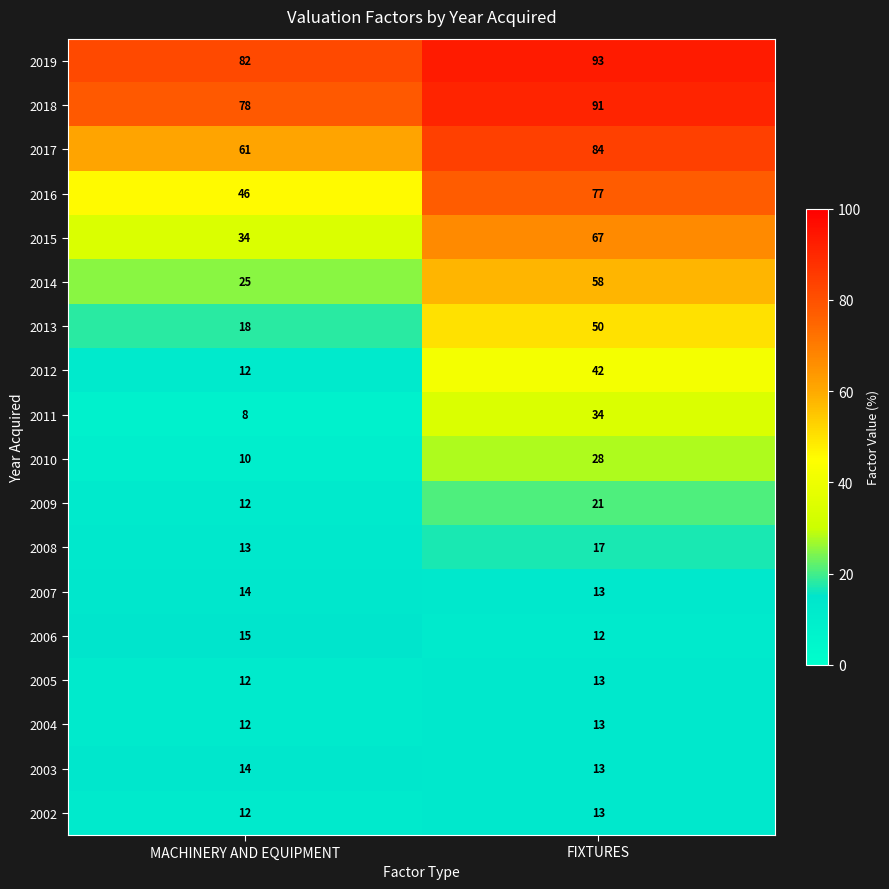

What is the difference between the highest and lowest values at FIXTURES?

81